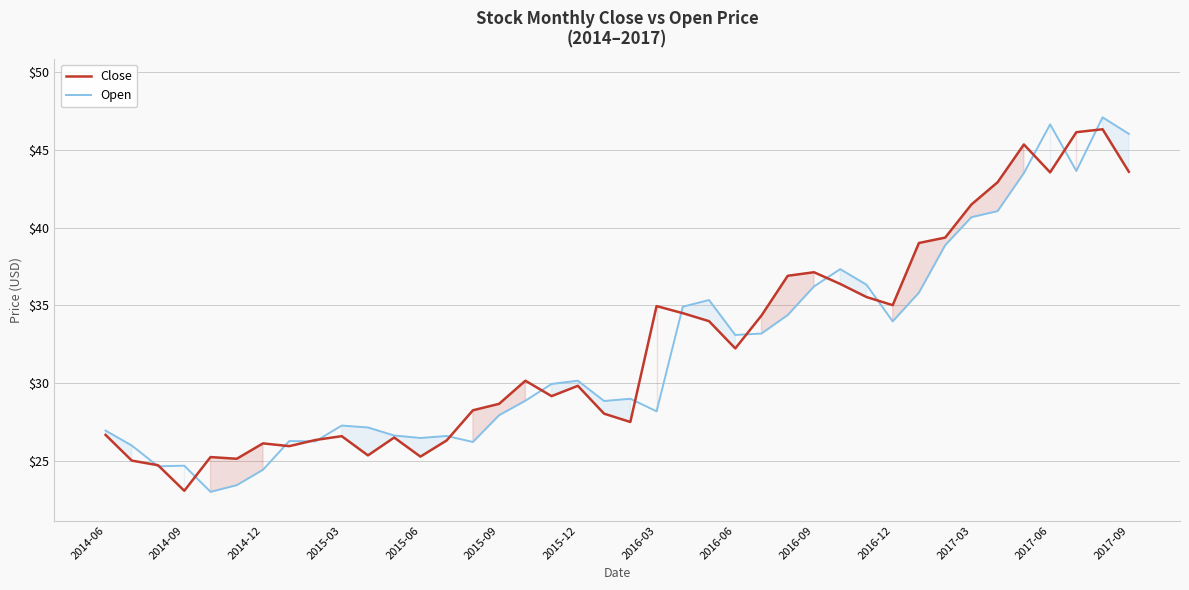

True or false: Open and Close cross at least once.

True